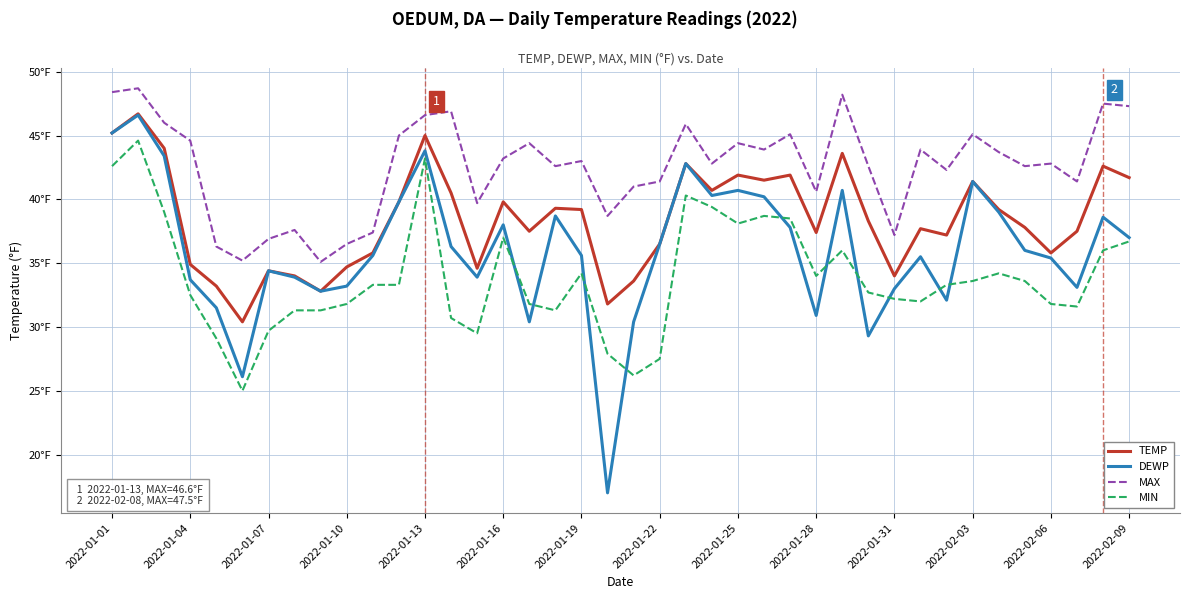

Rank the series by their maximum value, from highest to lowest.

MAX, TEMP, DEWP, MIN